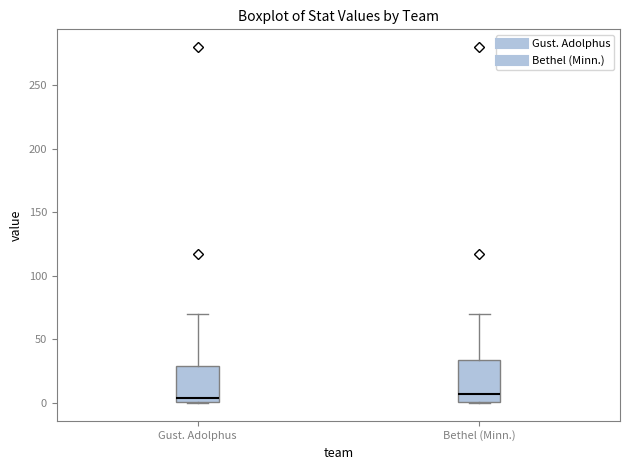

Reading left to right, transcribe this box plot: for each box, give where its median line is, the range the box spans, and where its two whiskers end, as read against the y-axis. The values are not printed on the chart, so give them approximately, as read against the axis.

Gust. Adolphus: median 5, box 0 to 30, whiskers 0 to 70
Bethel (Minn.): median 5, box 0 to 35, whiskers 0 to 70